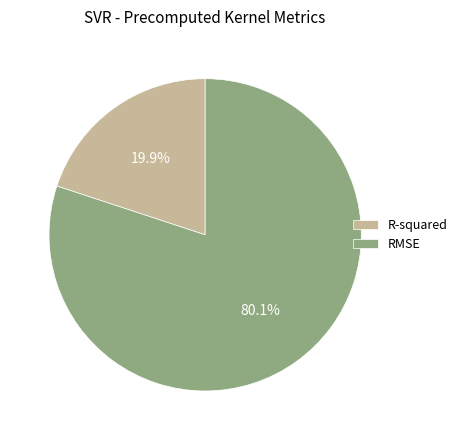

What is the smallest slice in the pie chart?

R-squared